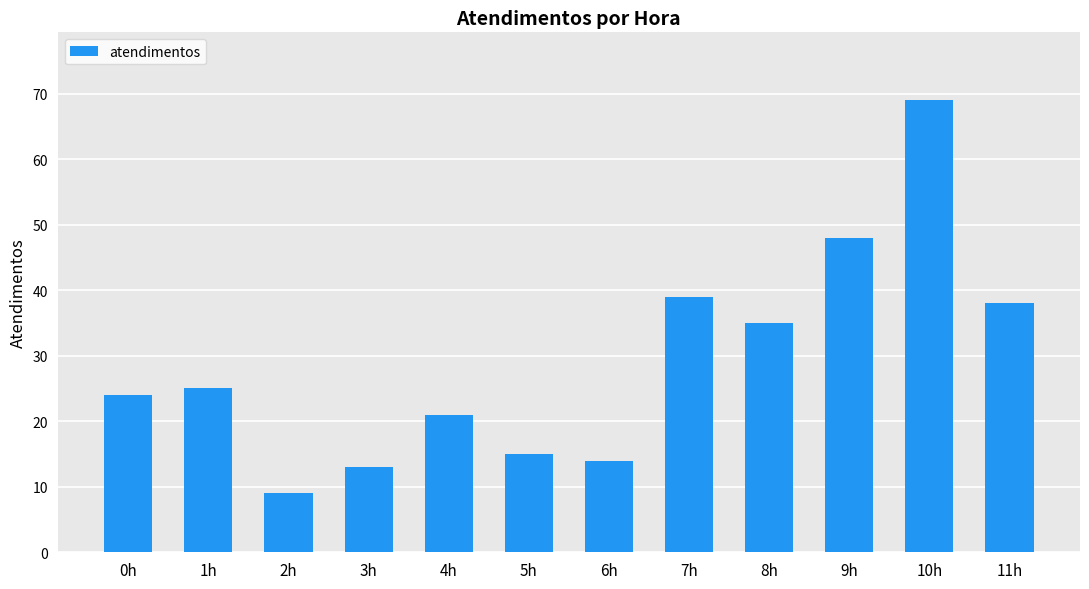

What is the label of the 6th bar from the right?

6h